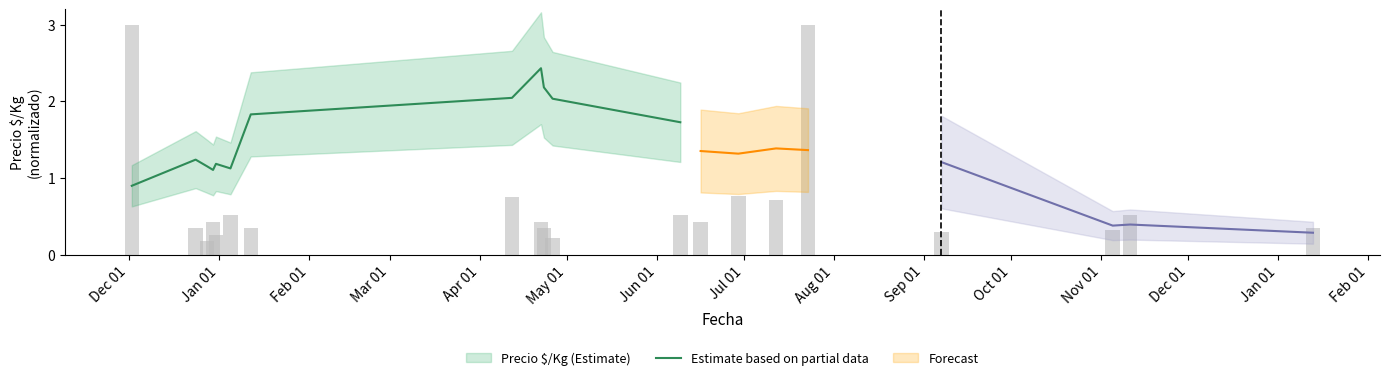

How many values exceed 1?

11